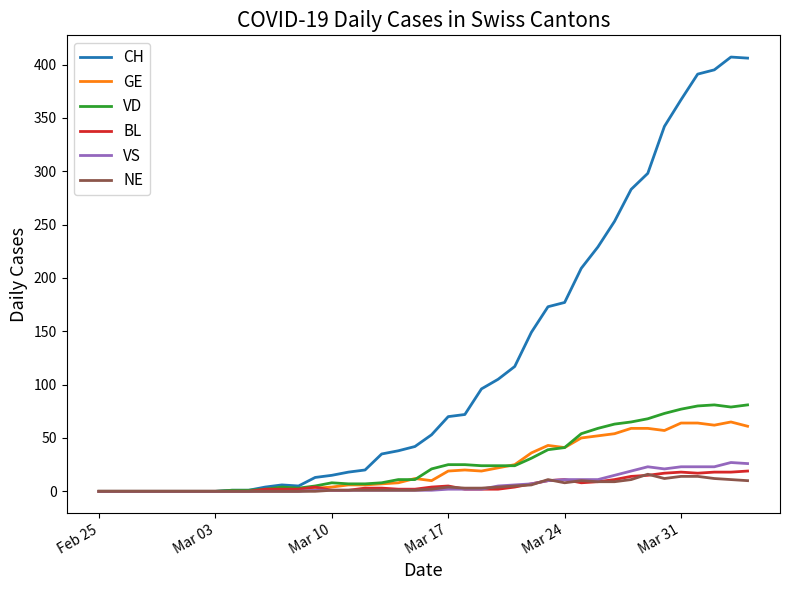

Which series has the widest spread of values?

CH